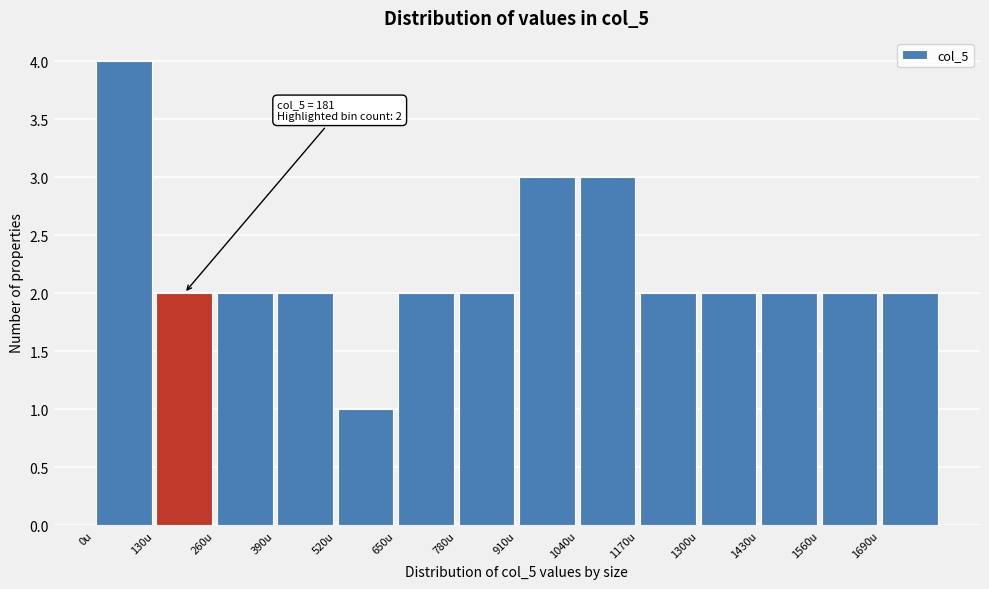

Which range on the x-axis has the tallest bar?

0 to 130